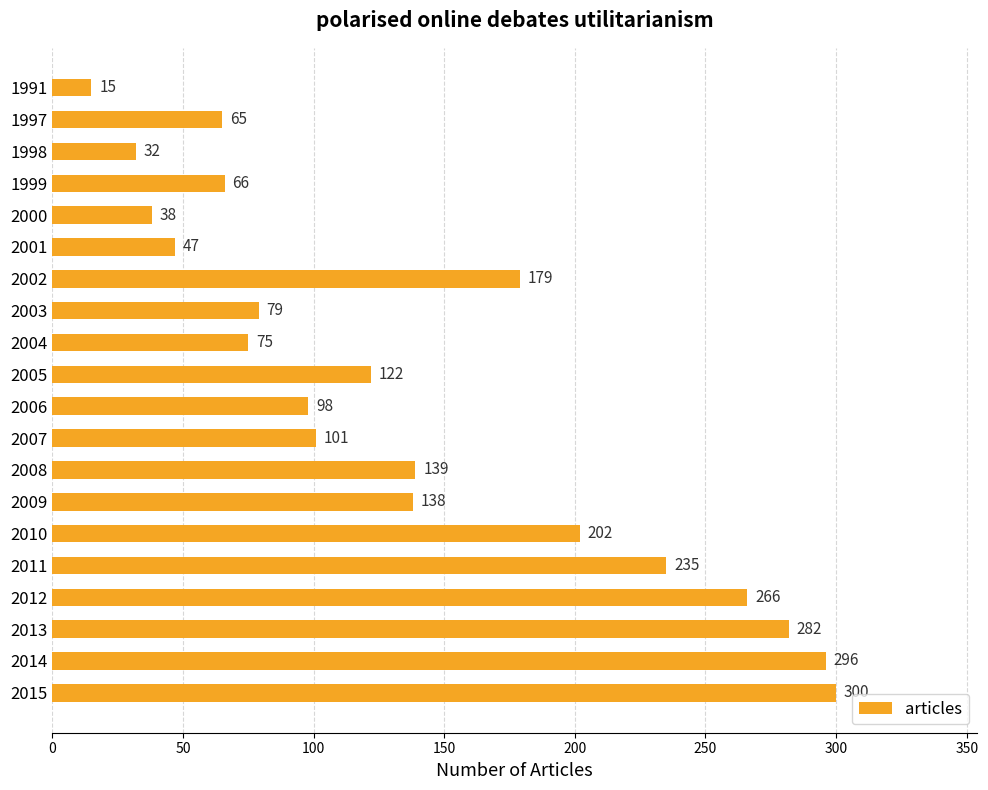

How many series are shown in this chart?

1